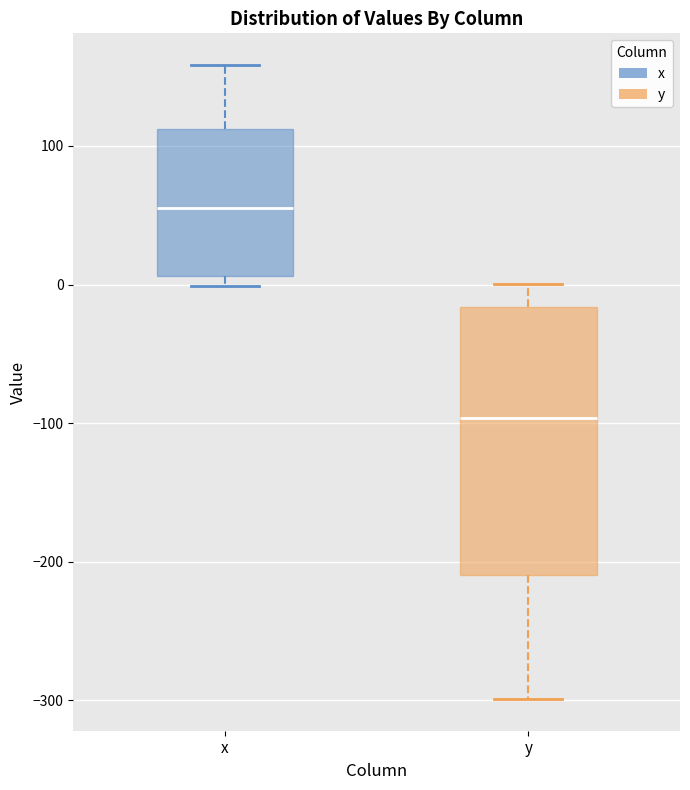

Where does the upper whisker of the box for x end on the y-axis? The values are not printed on the chart, so give them approximately, as read against the axis.

160